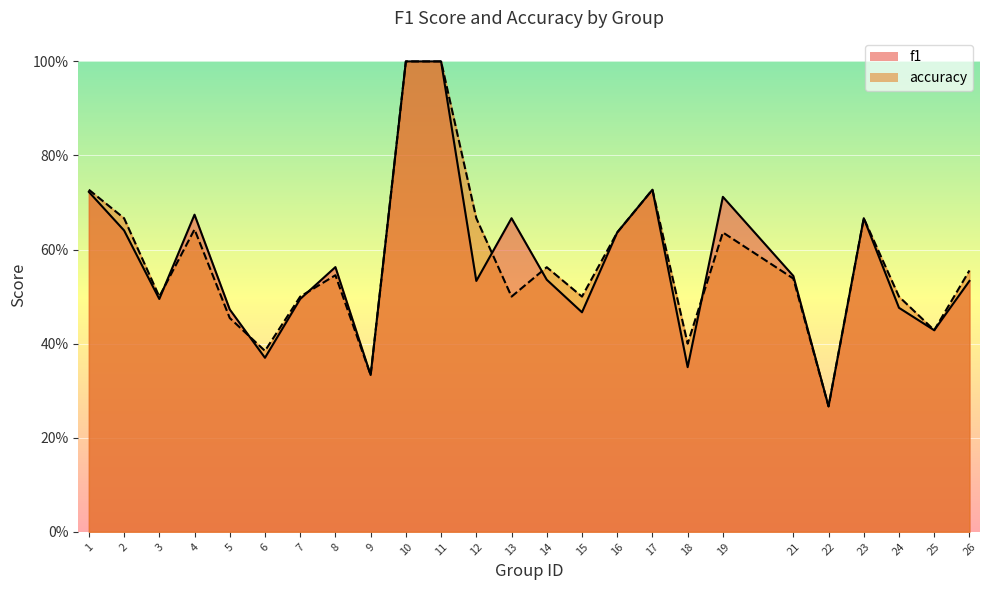

What is the difference between the second highest and minimum values in the f1 series?

0.7